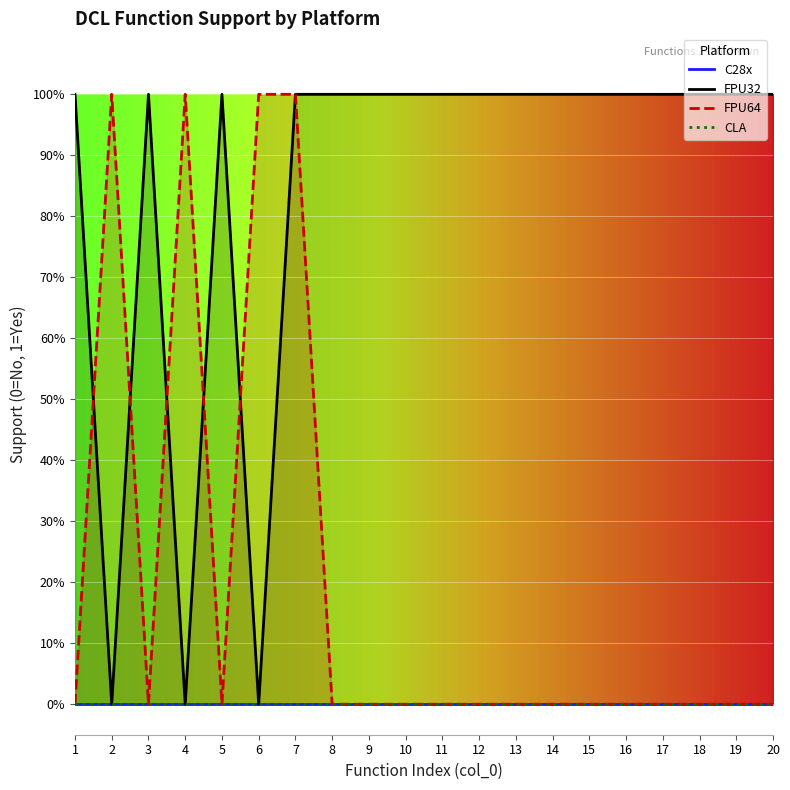

What are all the series names shown in the legend?

C28x, FPU32, FPU64, CLA